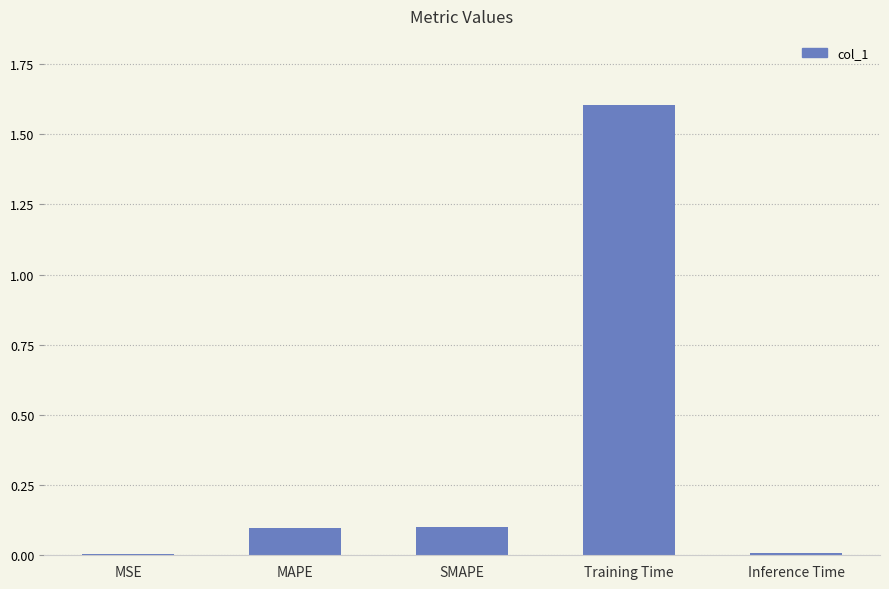

Are the bars grouped side by side (vs. stacked)?

No